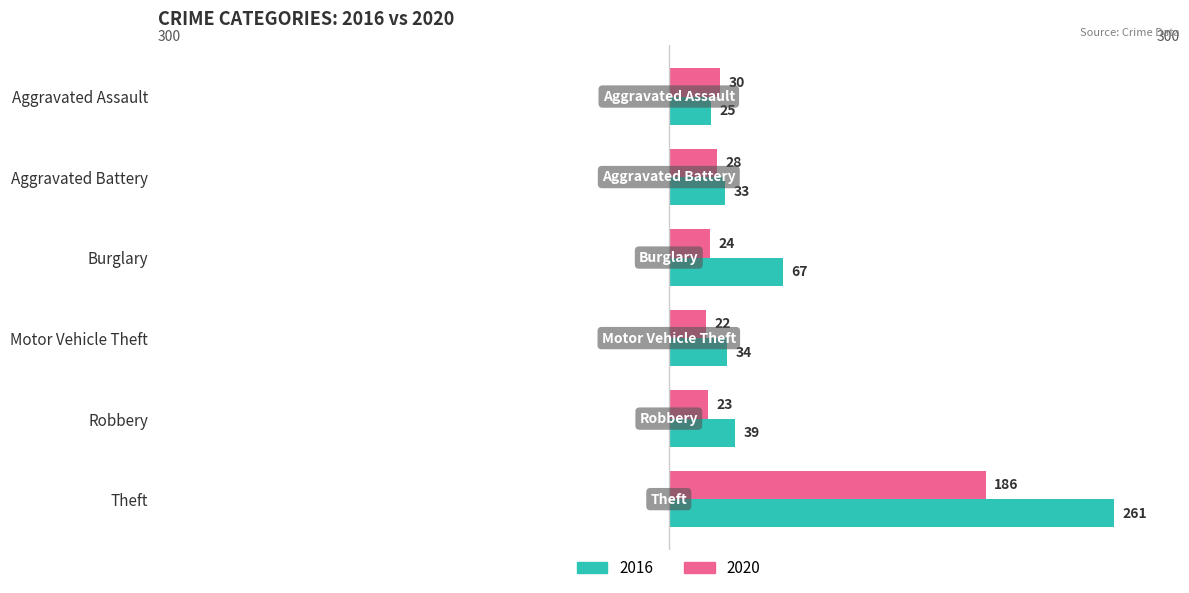

At which label does 2016 reach its peak?

Theft